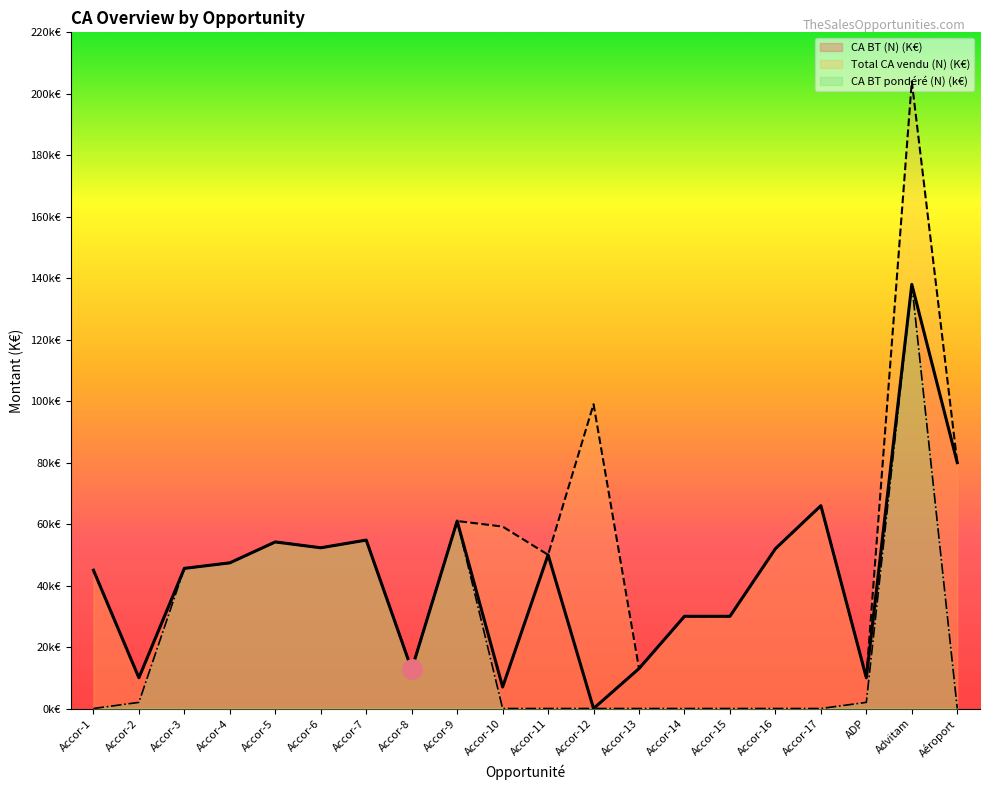

Which series has the largest total across all categories?

Total CA vendu (N) (K€)